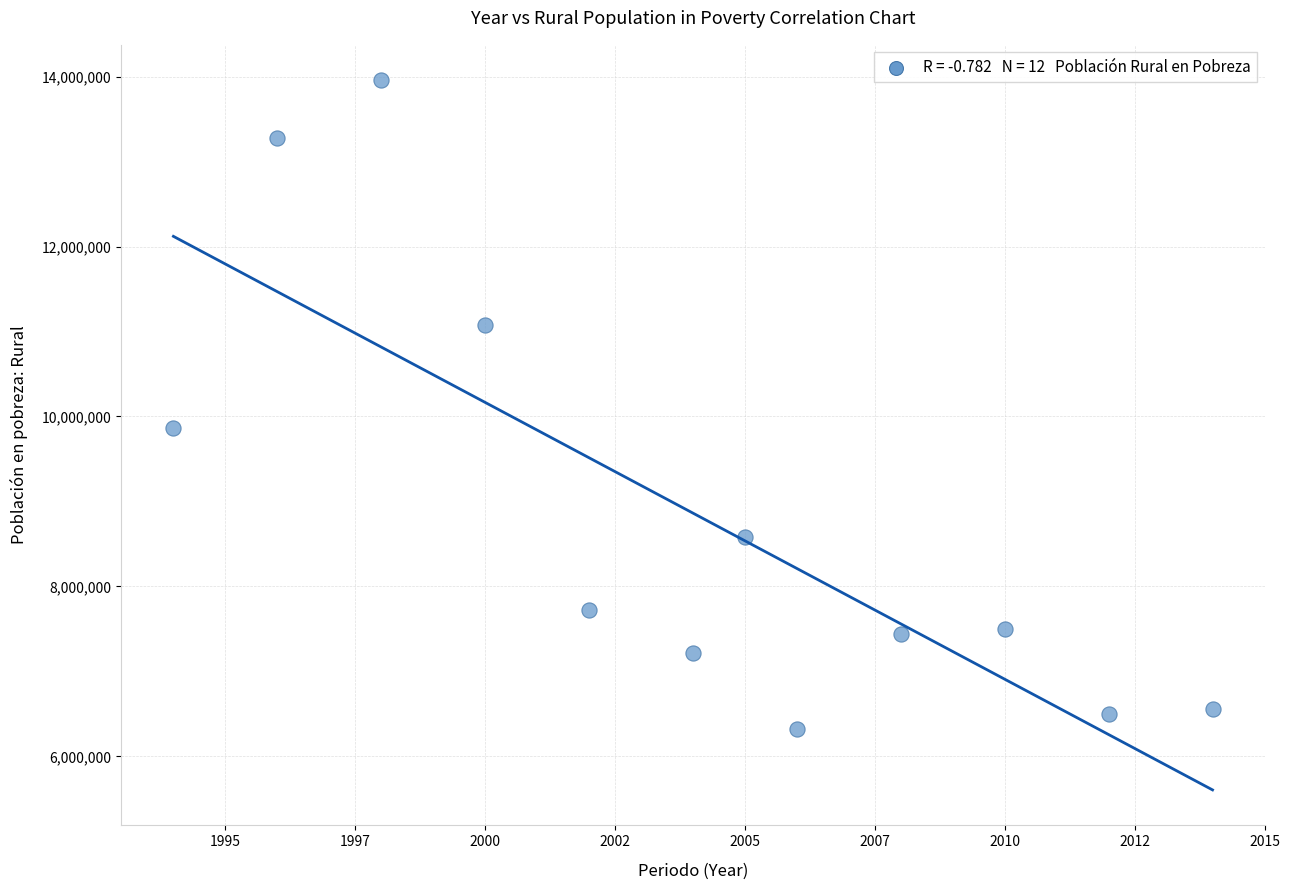

What Y value in the scatter plot is closest to 10141447?

9866565